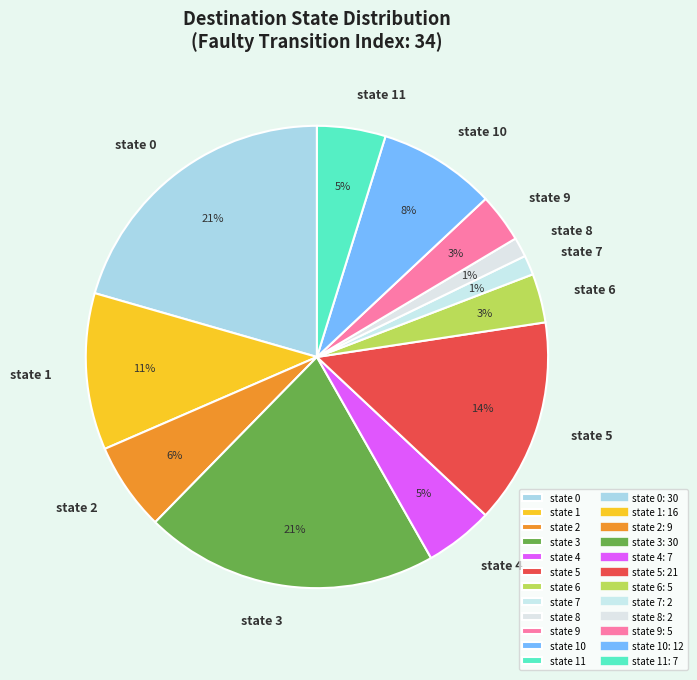

Is the sum of state 0 and state 6 greater than half?

No